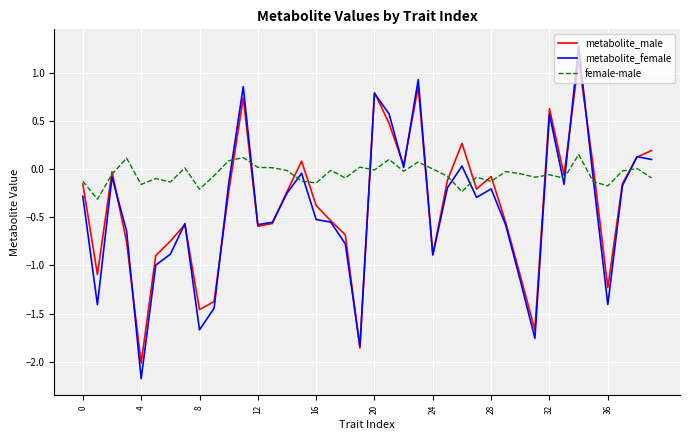

How many series are shown in this chart?

3